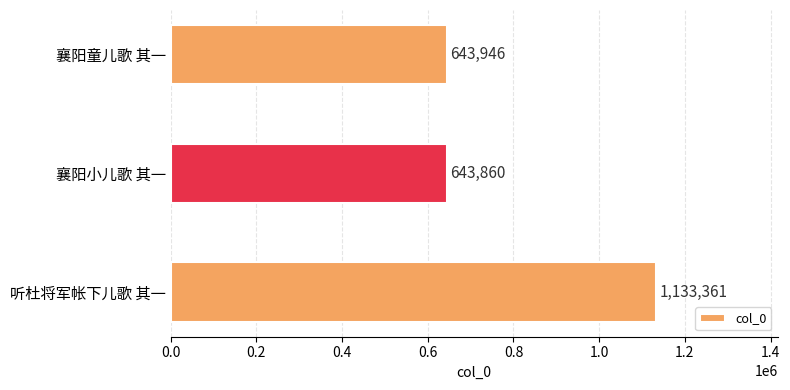

Rank the categories by value from highest to lowest.

听杜将军帐下儿歌 其一, 襄阳童儿歌 其一, 襄阳小儿歌 其一